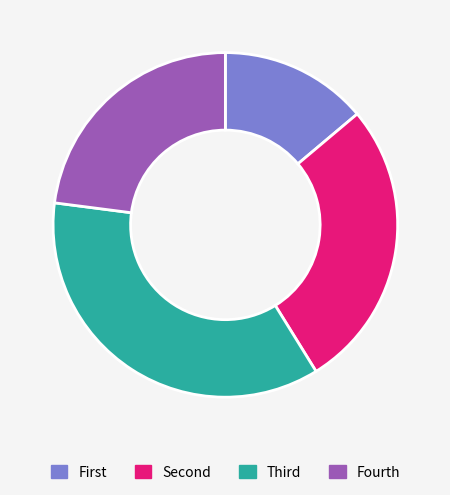

Which category has the smallest portion of the pie?

First